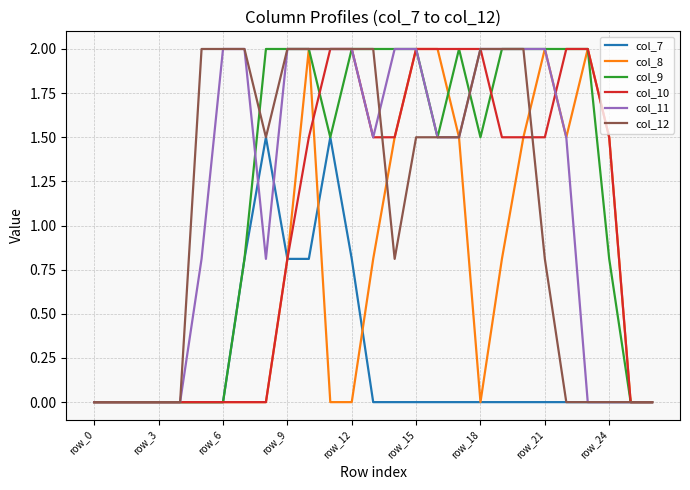

What is the highest value of the col_12 series?

2.0